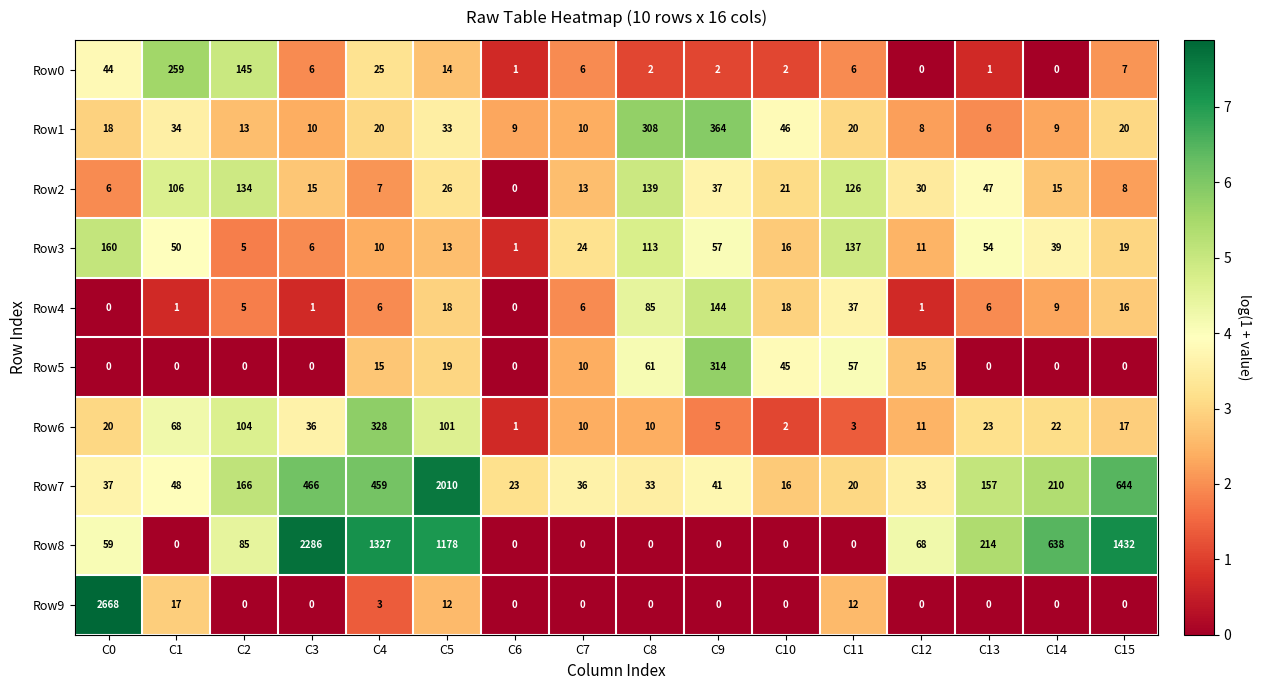

Which category has the highest value across all series?

C0